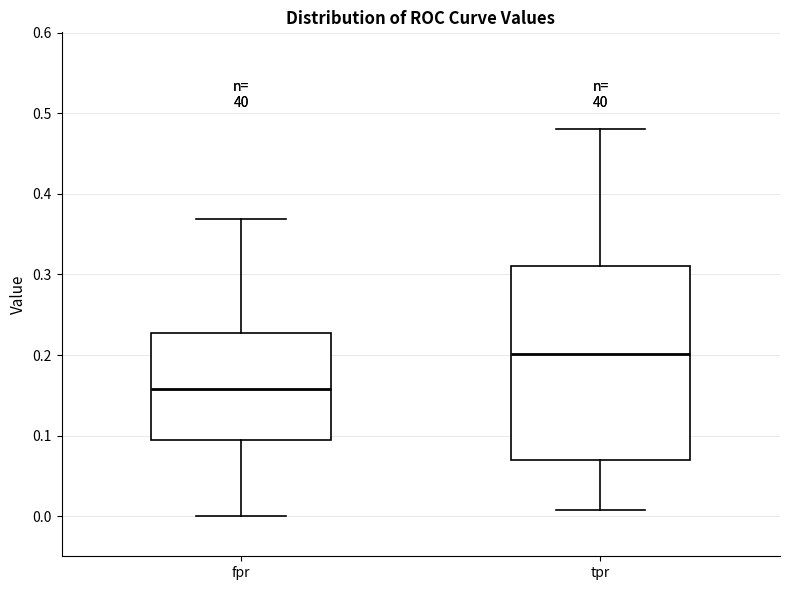

Where is the upper edge of the box for tpr on the y-axis? The values are not printed on the chart, so give them approximately, as read against the axis.

0.31